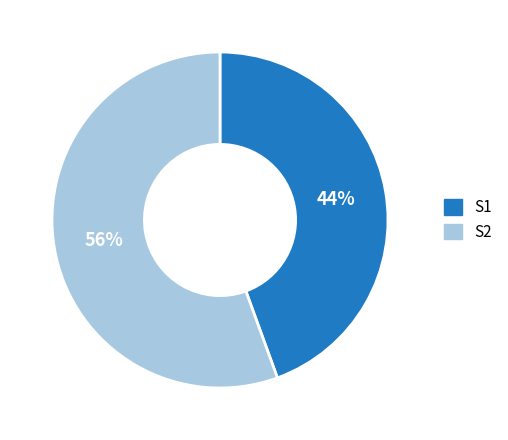

Do S2 and S1 together represent more than half of the pie?

Yes